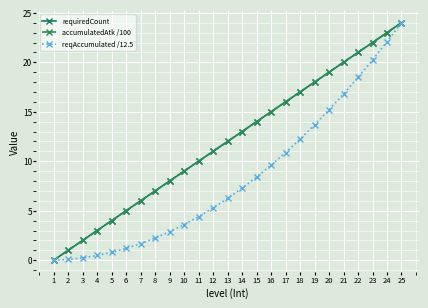

Which series has the largest range (max minus min)?

requiredCount